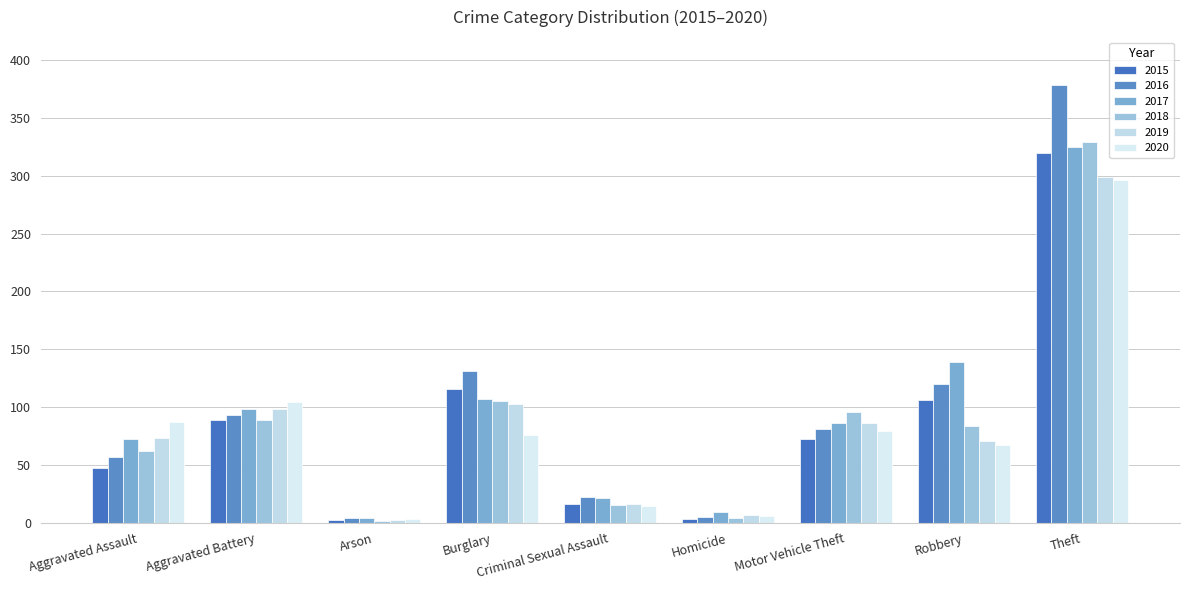

Is it true that 2018 equals 89 at Aggravated Battery?

True